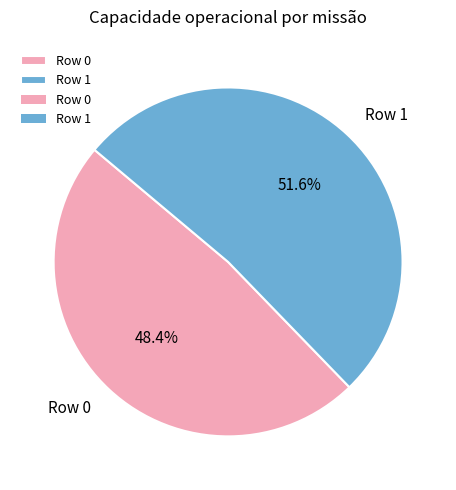

Combined, what portion of the pie is Row 1 and Row 0?

100.0%